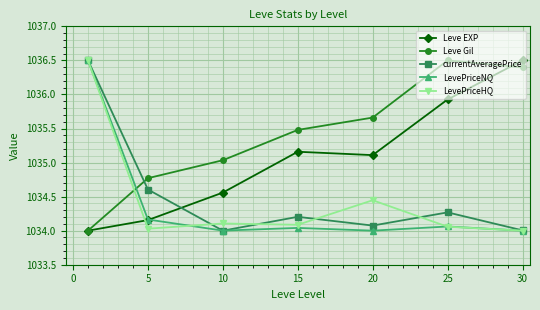

In currentAveragePrice, how many points are higher than both neighbors (excluding endpoints)?

2